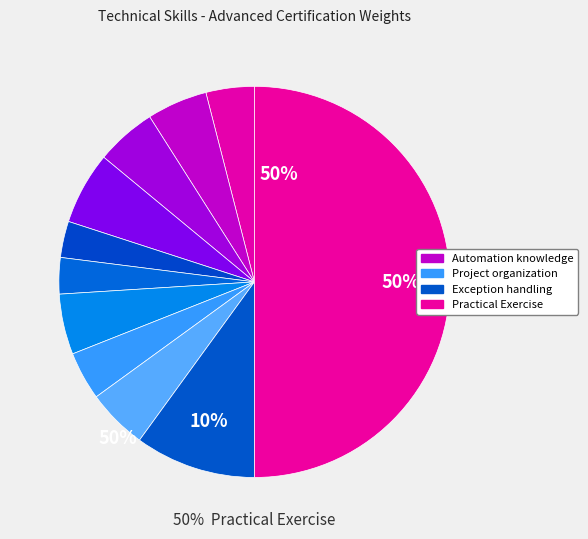

What percentage is NOT represented by Exception Handling?

90.0%